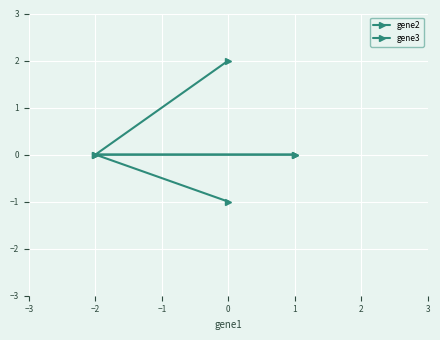

Rank the series by their maximum value, from lowest to highest.

gene2, gene3